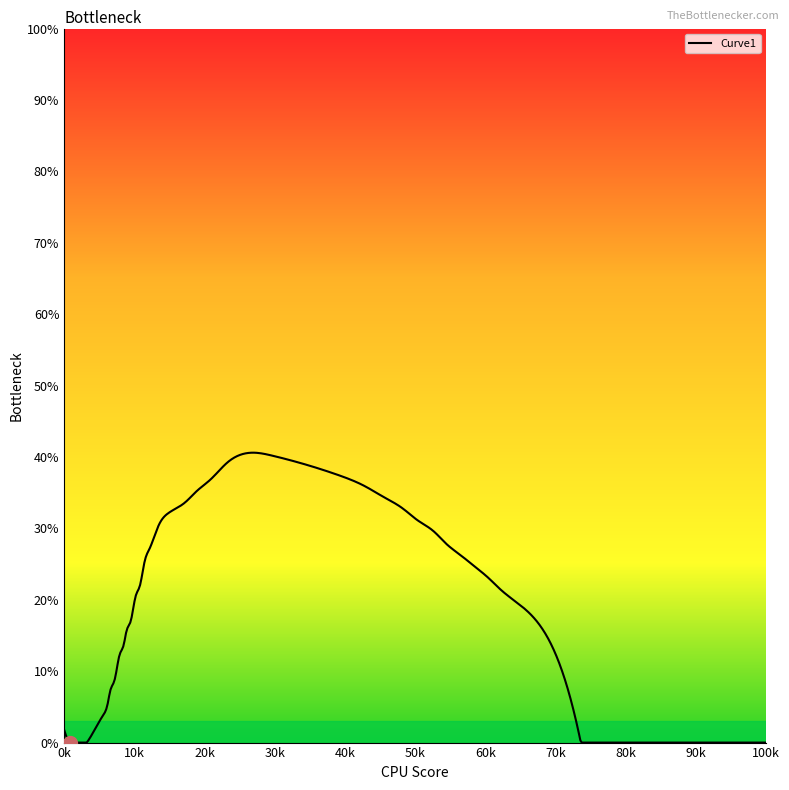

Is this an area chart (filled region under the line)?

Yes